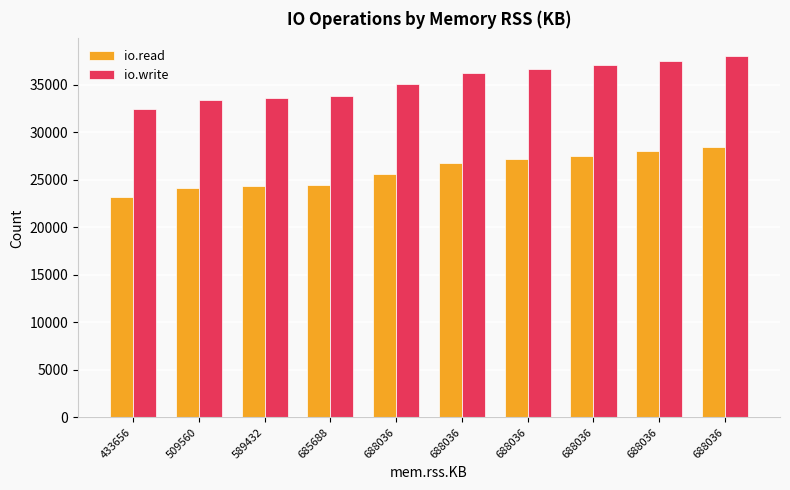

What is the sum of all io.write values?

353781